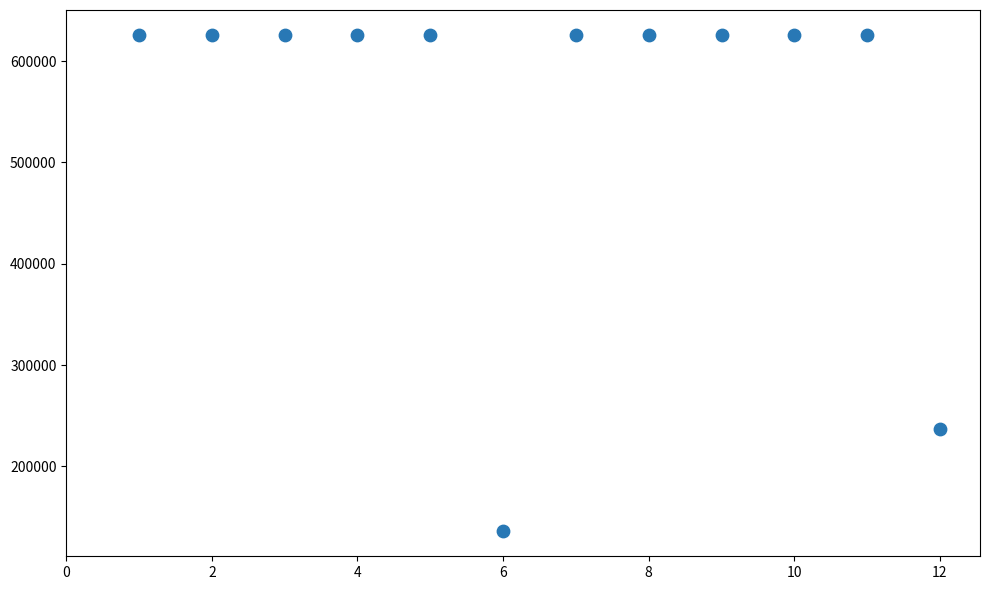

What Y value in the scatter plot is closest to 380889?

236415